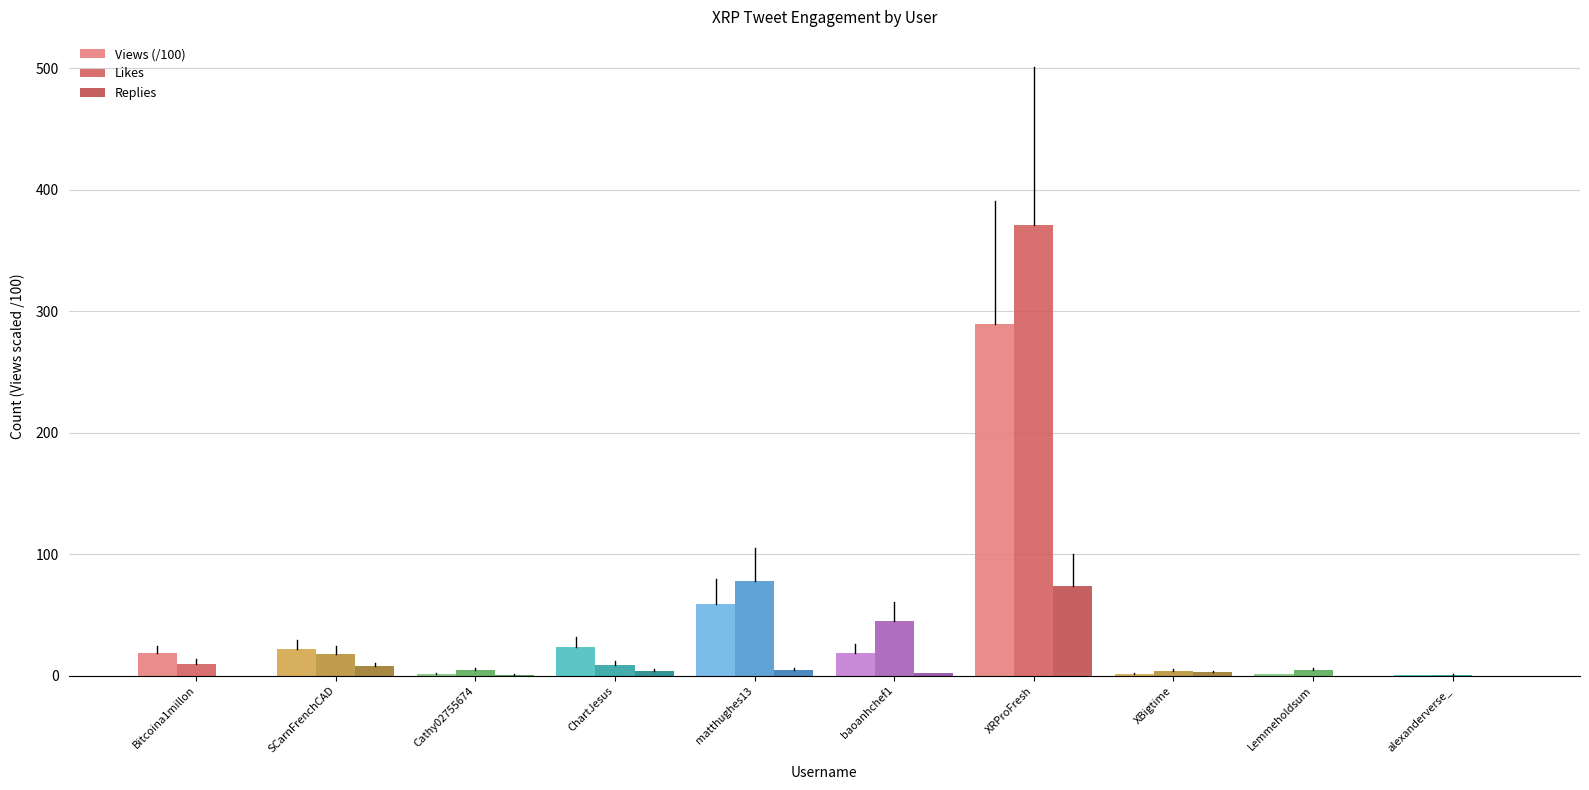

Is the value of Replies at ChartJesus greater than the value of Views (/100) at Cathy02755674?

Yes